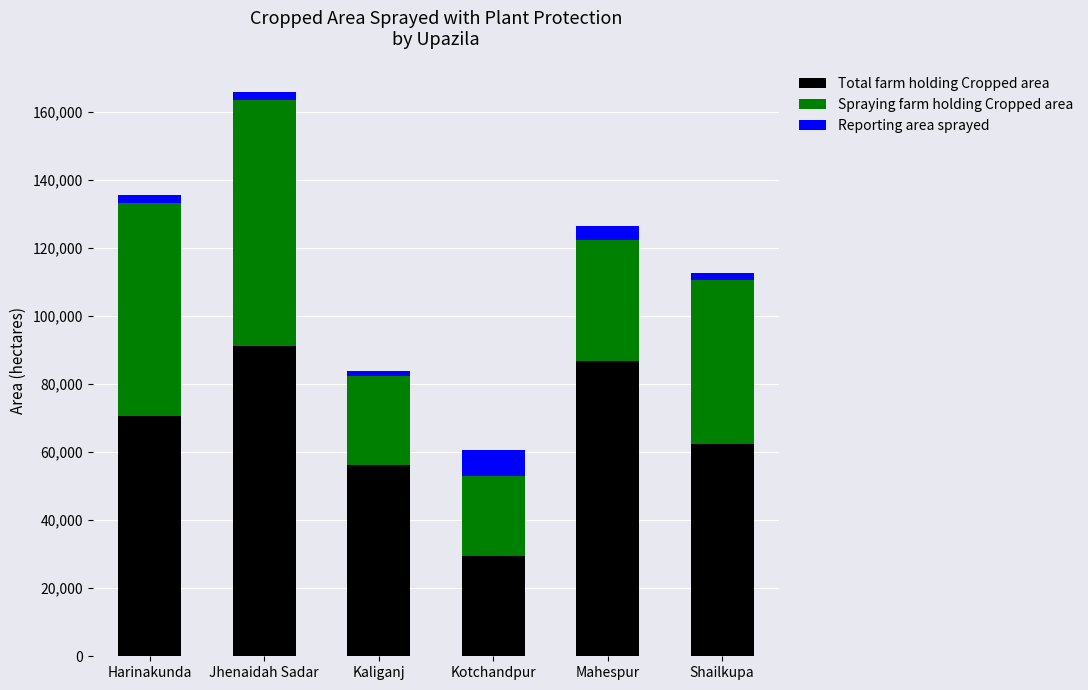

Reading left to right, what are the values for Total farm holding Cropped area?

70747	91127	56235	29420	86785	62265